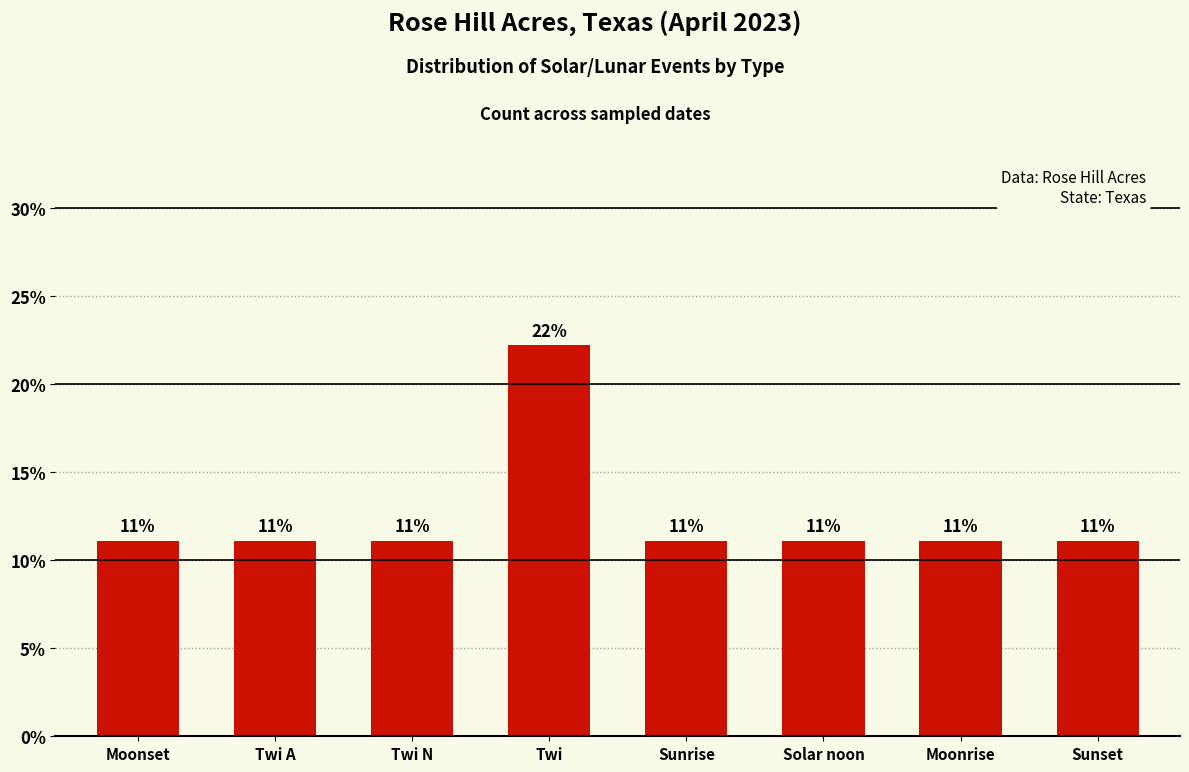

What position from the right is Twi A?

7